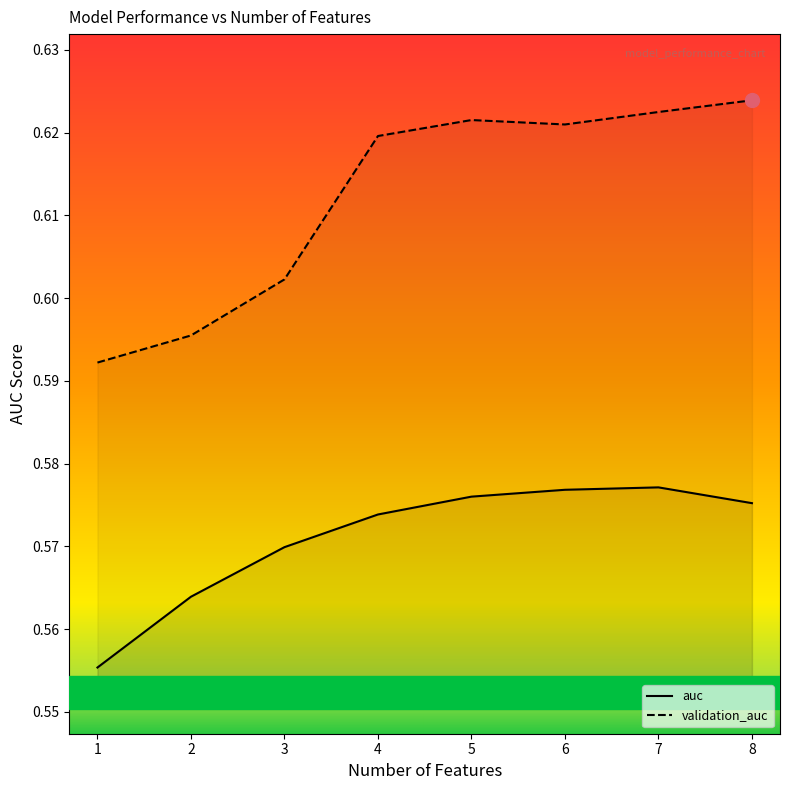

At 8, list the series in order from largest to smallest.

validation_auc, auc